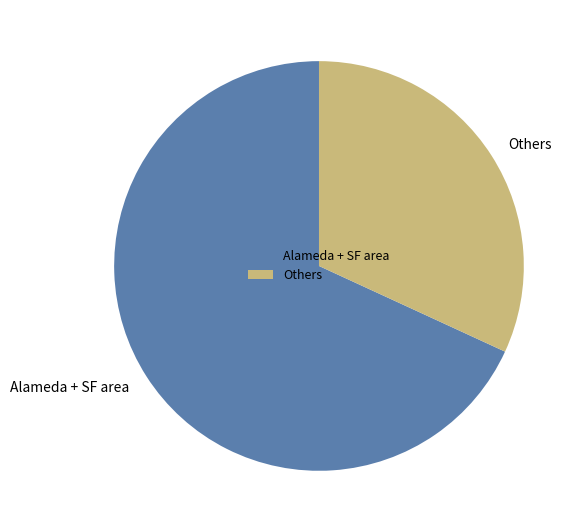

True or false: Alameda + SF area accounts for 75% of the total.

False